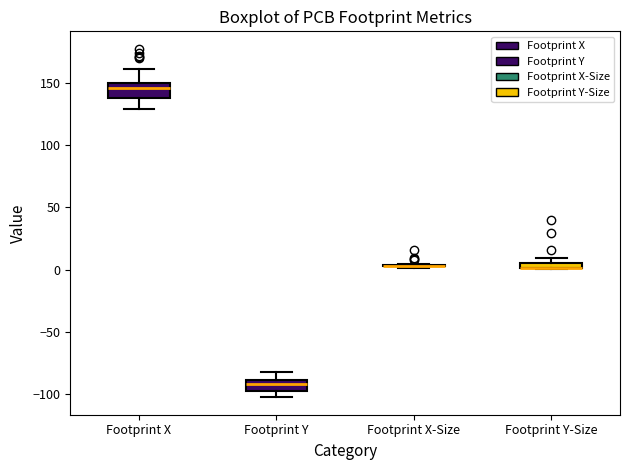

Where does the median line of the box for Footprint X sit on the y-axis? The values are not printed on the chart, so give them approximately, as read against the axis.

145